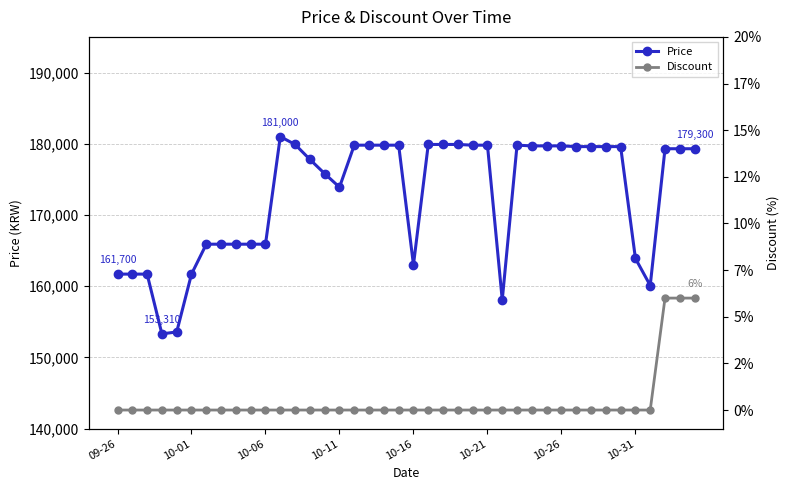

Is it true that Discount equals 3 at 21?

False